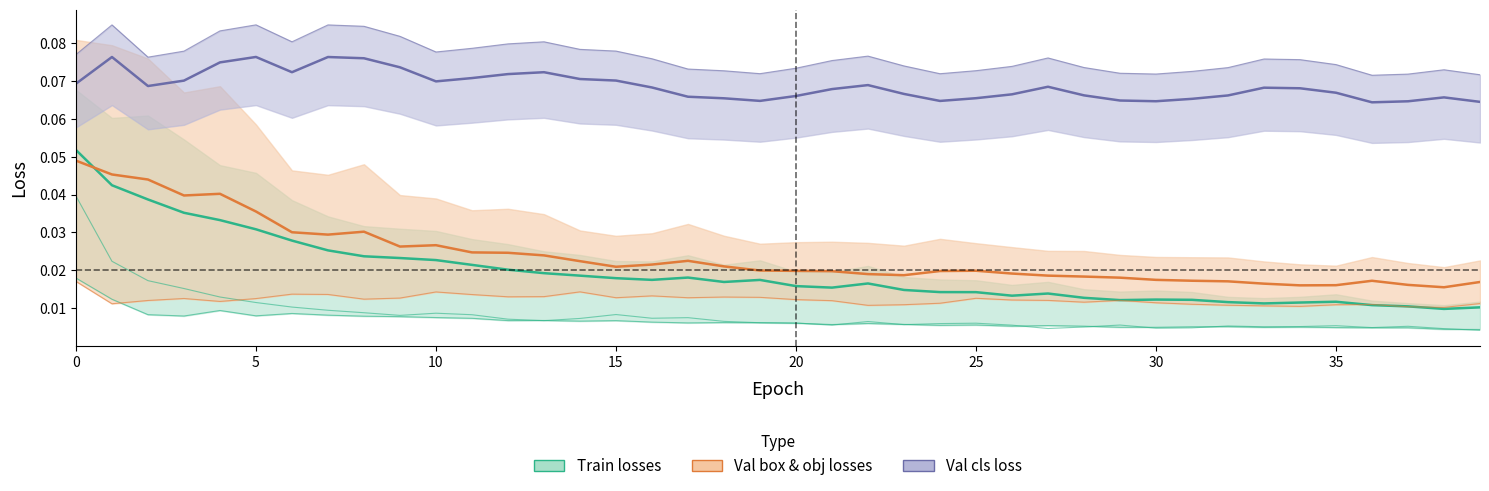

The train/cls_loss series shows 0.0 at 35. True or false?

False